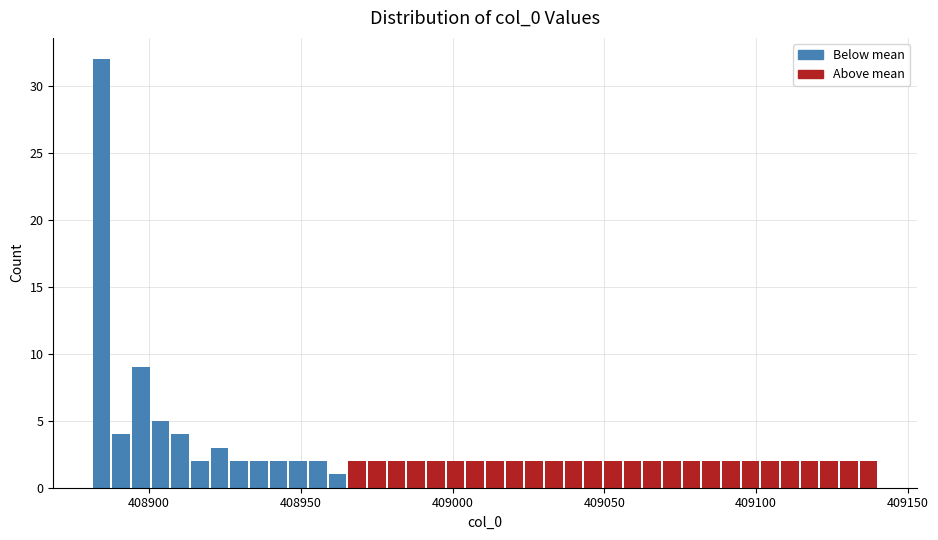

Read against the x-axis, roughly where is the centre of the tallest bar?

408885